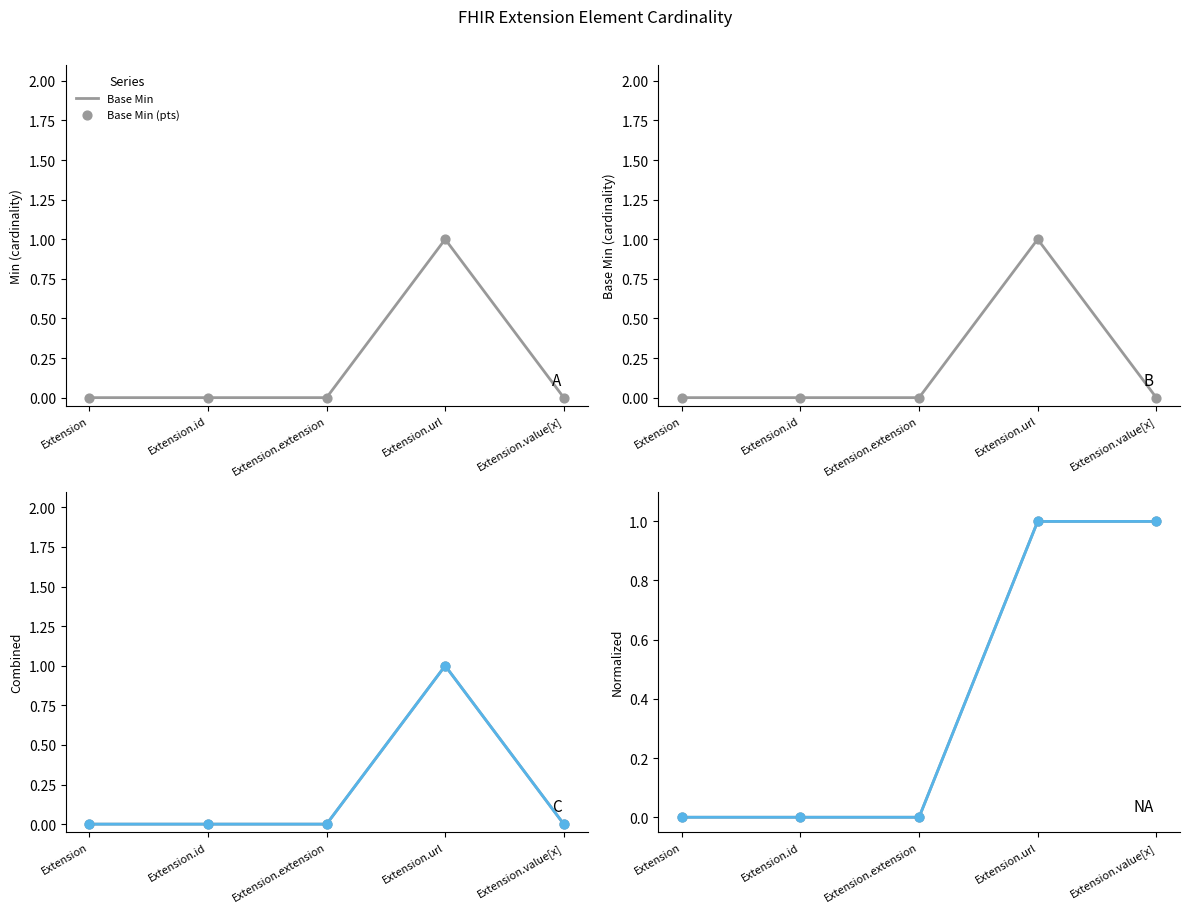

Which series contains the lowest Y value?

Base Min